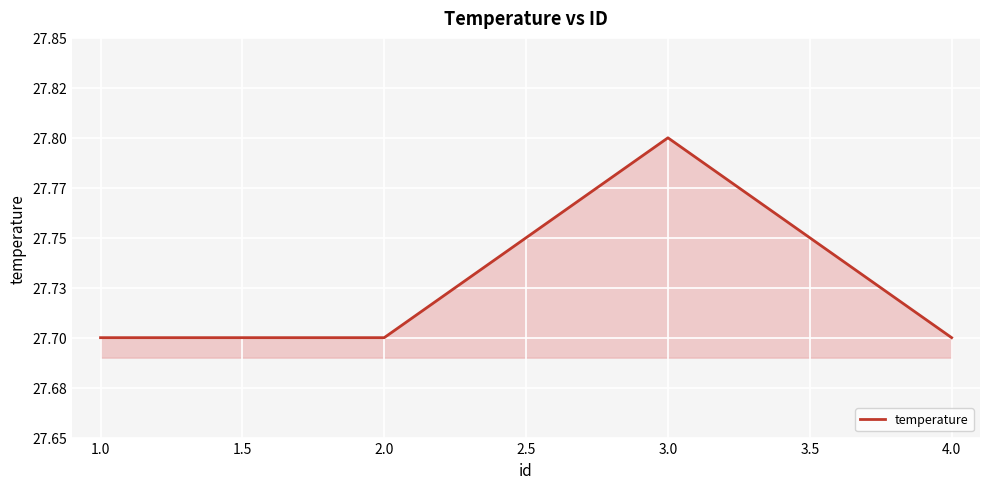

Reading right to left, transcribe all the data shown in this chart.

27.7	27.8	27.7	27.7